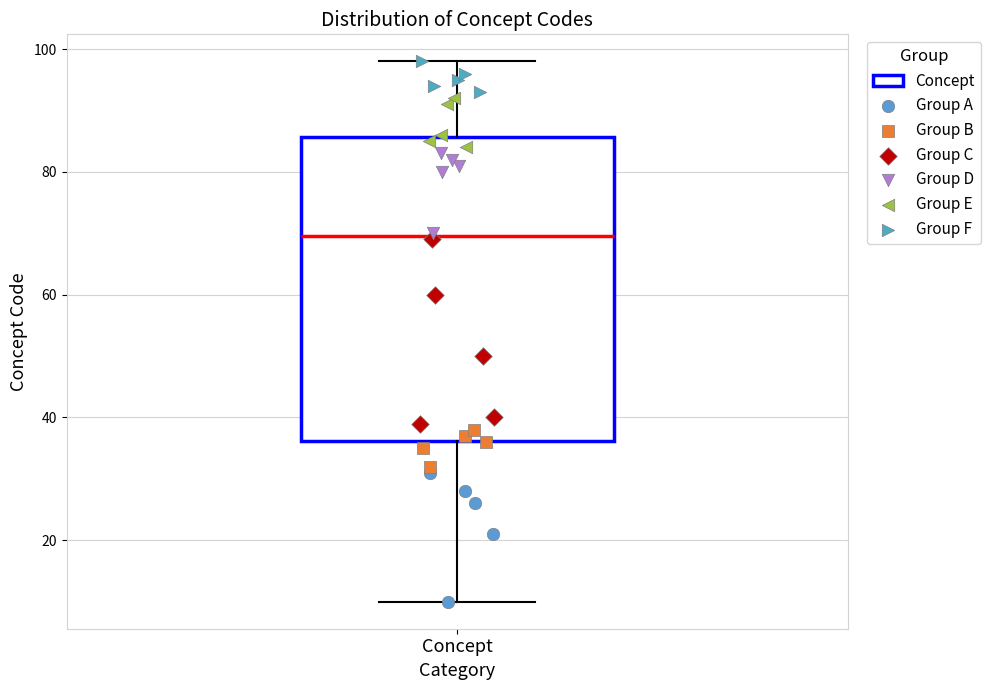

Read this box plot against the y-axis: the position of the median line, the range covered by the box, and the ends of both whiskers. The values are not printed on the chart, so give them approximately, as read against the axis.

median 70, box 36 to 86, whiskers 10 to 98